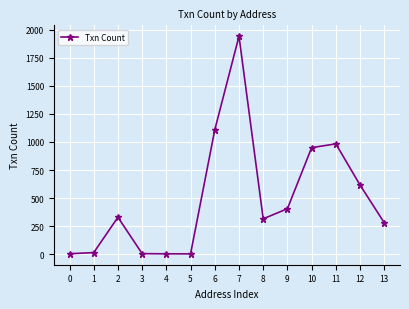

What is the difference between the second highest and minimum values?

1105